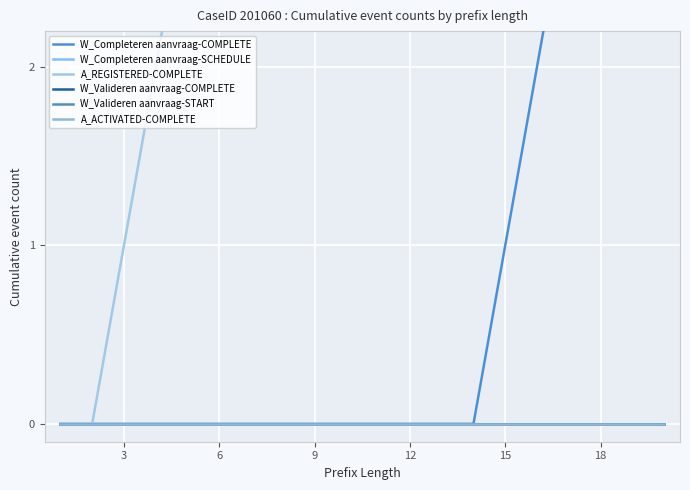

At how many categories does at least one series exceed 12?

6